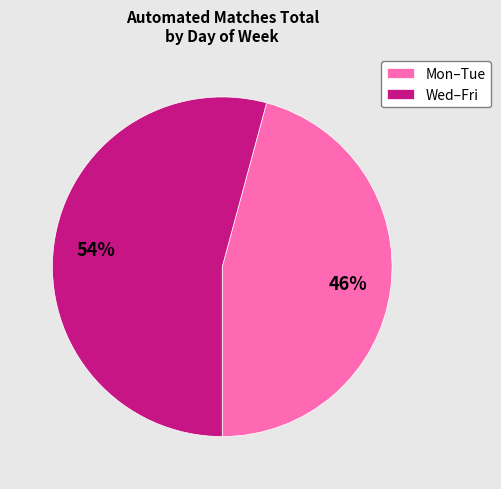

Is Wed–Fri the majority of the pie?

Yes